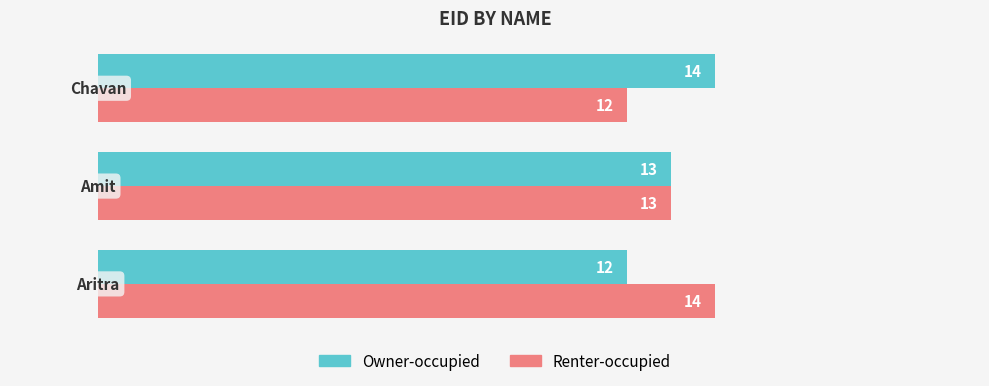

Count the Owner-occupied values in the range 12 to 14.

3